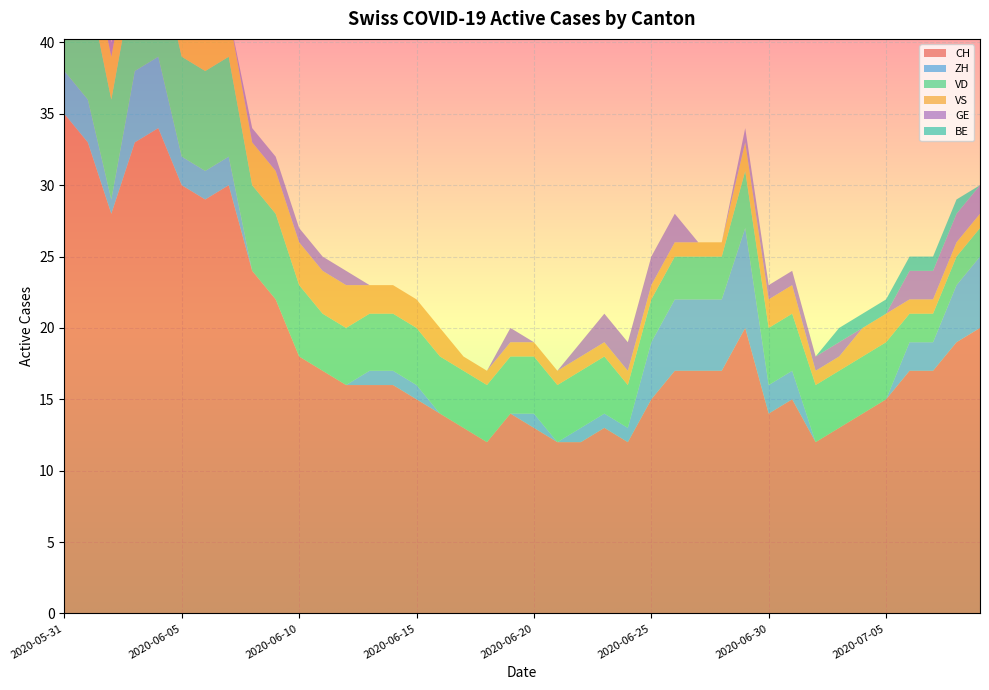

Reading left to right, list all the values displayed in this chart.

CH: 2020-05-31=35	2020-06-01=33	2020-06-02=28	2020-06-03=33	2020-06-04=34	2020-06-05=30	2020-06-06=29	2020-06-07=30	2020-06-08=24	2020-06-09=22	2020-06-10=18	2020-06-11=17	2020-06-12=16	2020-06-13=16	2020-06-14=16	2020-06-15=15	2020-06-16=14	2020-06-17=13	2020-06-18=12	2020-06-19=14	2020-06-20=13	2020-06-21=12	2020-06-22=12	2020-06-23=13	2020-06-24=12	2020-06-25=15	2020-06-26=17	2020-06-27=17	2020-06-28=17	2020-06-29=20	2020-06-30=14	2020-07-01=15	2020-07-02=12	2020-07-03=13	2020-07-04=14	2020-07-05=15	2020-07-06=17	2020-07-07=17	2020-07-08=19	2020-07-09=20
ZH: 2020-05-31=3	2020-06-01=3	2020-06-02=1	2020-06-03=5	2020-06-04=5	2020-06-05=2	2020-06-06=2	2020-06-07=2	2020-06-08=0	2020-06-09=0	2020-06-10=0	2020-06-11=0	2020-06-12=0	2020-06-13=1	2020-06-14=1	2020-06-15=1	2020-06-16=0	2020-06-17=0	2020-06-18=0	2020-06-19=0	2020-06-20=1	2020-06-21=0	2020-06-22=1	2020-06-23=1	2020-06-24=1	2020-06-25=4	2020-06-26=5	2020-06-27=5	2020-06-28=5	2020-06-29=7	2020-06-30=2	2020-07-01=2	2020-07-02=0	2020-07-03=0	2020-07-04=0	2020-07-05=0	2020-07-06=2	2020-07-07=2	2020-07-08=4	2020-07-09=5
VD: 2020-05-31=8	2020-06-01=8	2020-06-02=7	2020-06-03=7	2020-06-04=7	2020-06-05=7	2020-06-06=7	2020-06-07=7	2020-06-08=6	2020-06-09=6	2020-06-10=5	2020-06-11=4	2020-06-12=4	2020-06-13=4	2020-06-14=4	2020-06-15=4	2020-06-16=4	2020-06-17=4	2020-06-18=4	2020-06-19=4	2020-06-20=4	2020-06-21=4	2020-06-22=4	2020-06-23=4	2020-06-24=3	2020-06-25=3	2020-06-26=3	2020-06-27=3	2020-06-28=3	2020-06-29=4	2020-06-30=4	2020-07-01=4	2020-07-02=4	2020-07-03=4	2020-07-04=4	2020-07-05=4	2020-07-06=2	2020-07-07=2	2020-07-08=2	2020-07-09=2
VS: 2020-05-31=5	2020-06-01=3	2020-06-02=3	2020-06-03=3	2020-06-04=3	2020-06-05=3	2020-06-06=3	2020-06-07=3	2020-06-08=3	2020-06-09=3	2020-06-10=3	2020-06-11=3	2020-06-12=3	2020-06-13=2	2020-06-14=2	2020-06-15=2	2020-06-16=2	2020-06-17=1	2020-06-18=1	2020-06-19=1	2020-06-20=1	2020-06-21=1	2020-06-22=1	2020-06-23=1	2020-06-24=1	2020-06-25=1	2020-06-26=1	2020-06-27=1	2020-06-28=1	2020-06-29=2	2020-06-30=2	2020-07-01=2	2020-07-02=1	2020-07-03=1	2020-07-04=2	2020-07-05=2	2020-07-06=1	2020-07-07=1	2020-07-08=1	2020-07-09=1
GE: 2020-05-31=0	2020-06-01=0	2020-06-02=1	2020-06-03=1	2020-06-04=1	2020-06-05=1	2020-06-06=0	2020-06-07=0	2020-06-08=1	2020-06-09=1	2020-06-10=1	2020-06-11=1	2020-06-12=1	2020-06-13=0	2020-06-14=0	2020-06-15=0	2020-06-16=0	2020-06-17=0	2020-06-18=0	2020-06-19=1	2020-06-20=0	2020-06-21=0	2020-06-22=1	2020-06-23=2	2020-06-24=2	2020-06-25=2	2020-06-26=2	2020-06-27=0	2020-06-28=0	2020-06-29=1	2020-06-30=1	2020-07-01=1	2020-07-02=1	2020-07-03=1	2020-07-04=0	2020-07-05=0	2020-07-06=2	2020-07-07=2	2020-07-08=2	2020-07-09=2
BE: 2020-05-31=1	2020-06-01=1	2020-06-02=0	2020-06-03=0	2020-06-04=0	2020-06-05=0	2020-06-06=0	2020-06-07=0	2020-06-08=0	2020-06-09=0	2020-06-10=0	2020-06-11=0	2020-06-12=0	2020-06-13=0	2020-06-14=0	2020-06-15=0	2020-06-16=0	2020-06-17=0	2020-06-18=0	2020-06-19=0	2020-06-20=0	2020-06-21=0	2020-06-22=0	2020-06-23=0	2020-06-24=0	2020-06-25=0	2020-06-26=0	2020-06-27=0	2020-06-28=0	2020-06-29=0	2020-06-30=0	2020-07-01=0	2020-07-02=0	2020-07-03=1	2020-07-04=1	2020-07-05=1	2020-07-06=1	2020-07-07=1	2020-07-08=1	2020-07-09=0